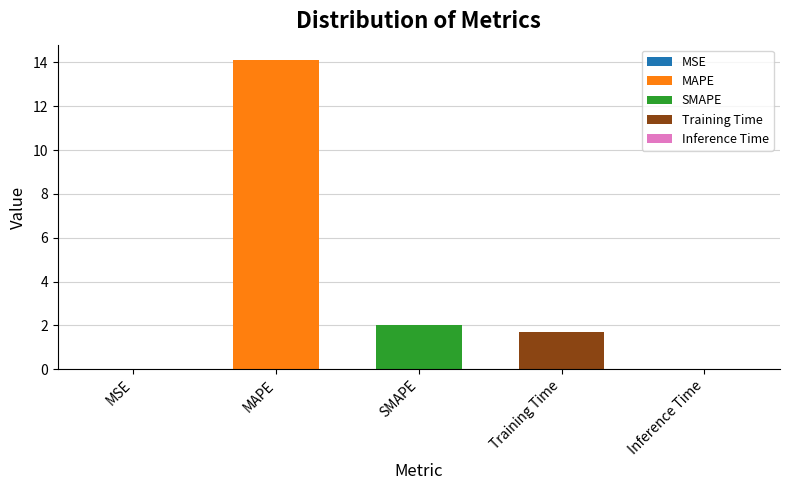

Reading left to right, transcribe all the data shown in this chart.

0.0	14.1	2.0	1.7	0.0